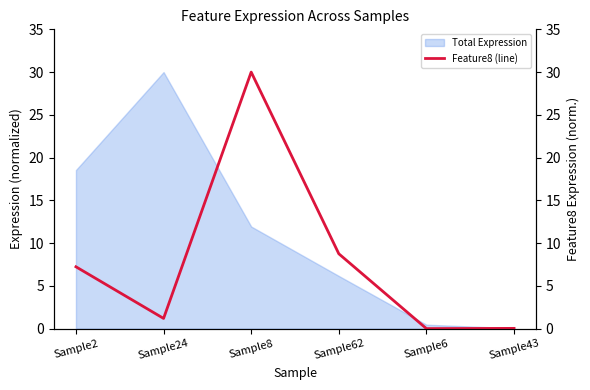

What is the difference between the maximum and minimum values?

30.0